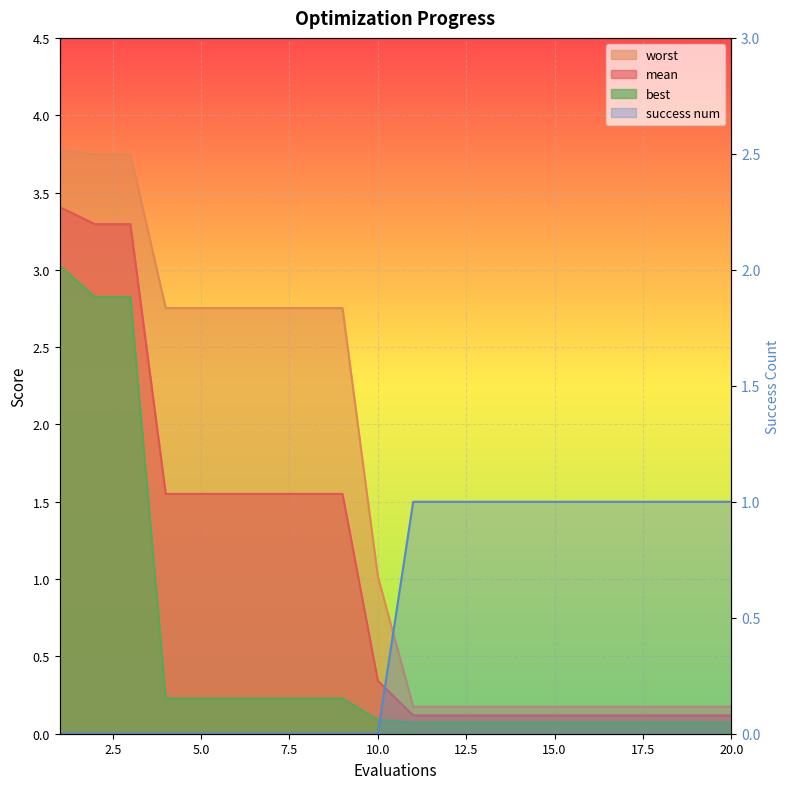

At which label does worst reach its peak?

1